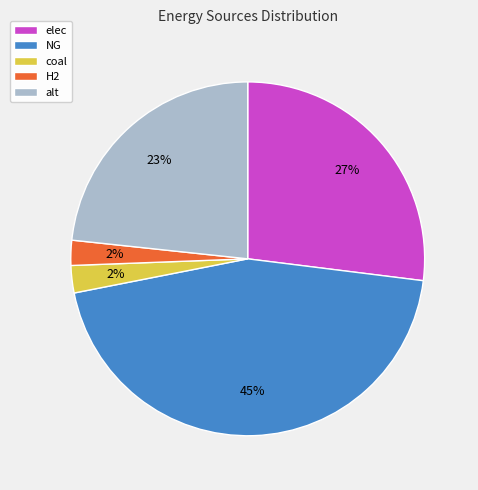

Do NG and alt together represent more than half of the pie?

Yes